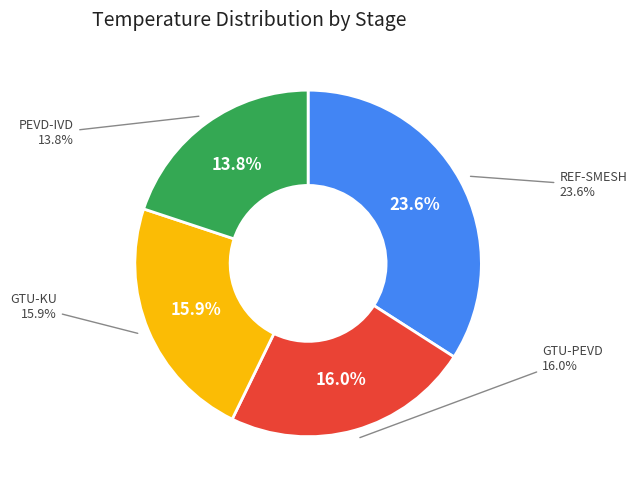

Is there any slice that represents more than half of the pie?

No